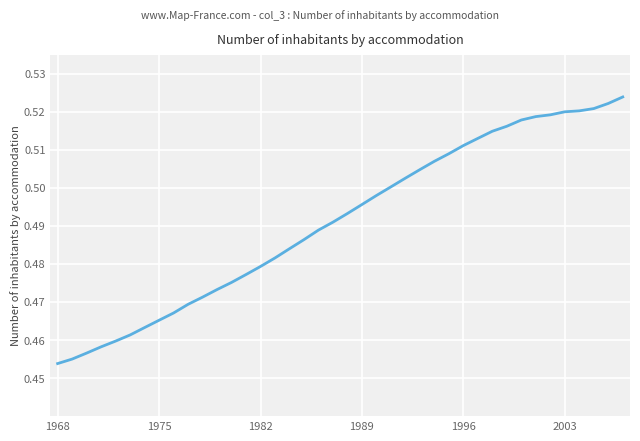

Which label corresponds to the smallest value in the chart?

1968